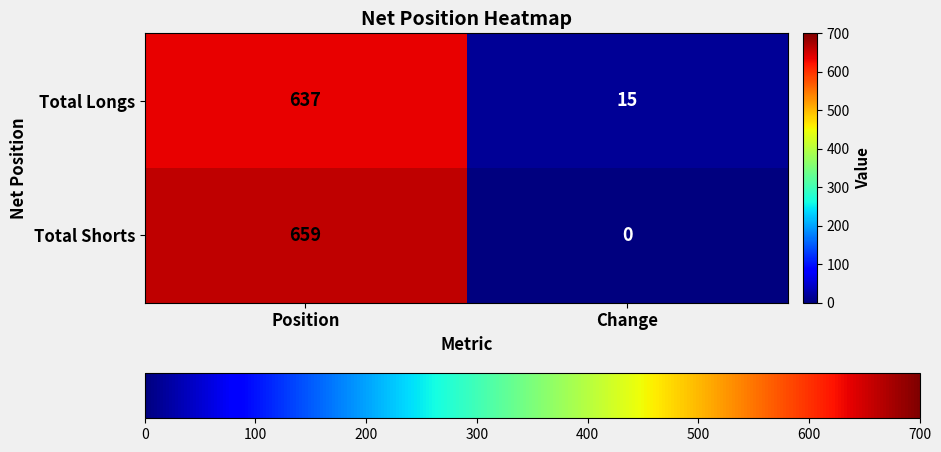

How many data points in Total Longs are less than 637?

1